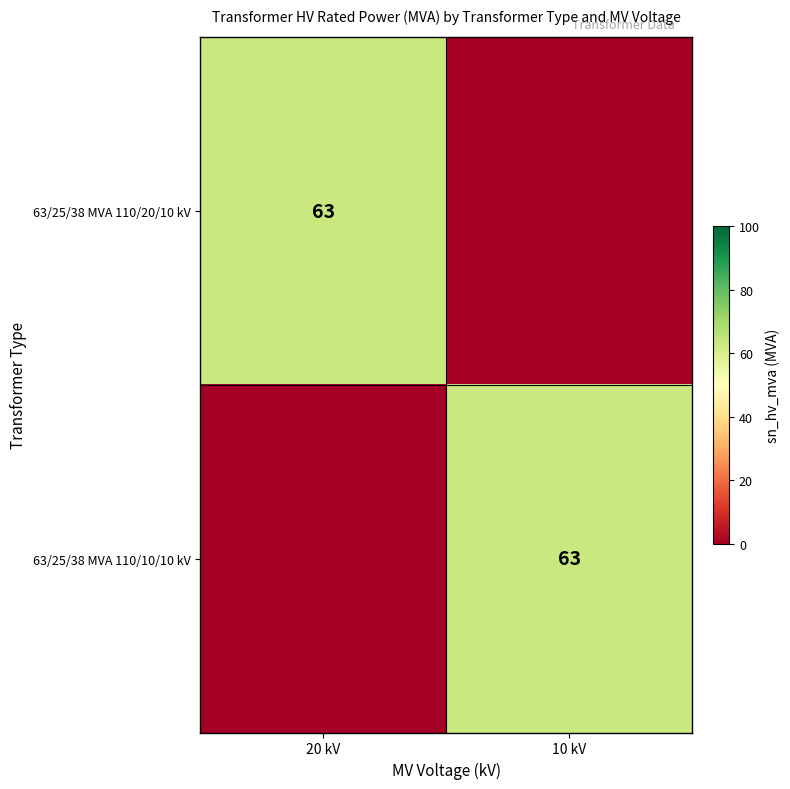

Is it true that 63/25/38 MVA 110/10/10 kV equals 93 at 10 kV?

False